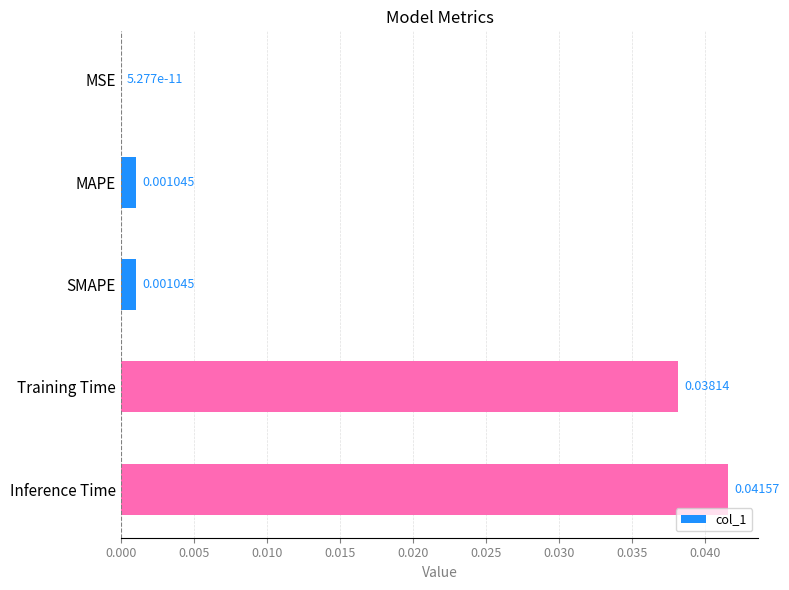

Which has a higher value, MSE or SMAPE?

SMAPE